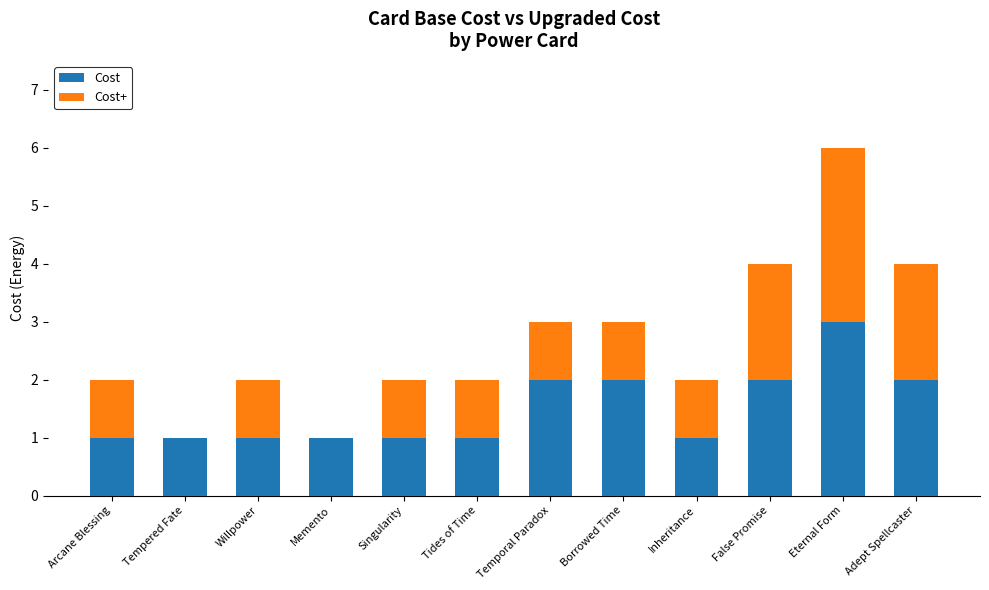

The Cost series shows 1 at False Promise. True or false?

False